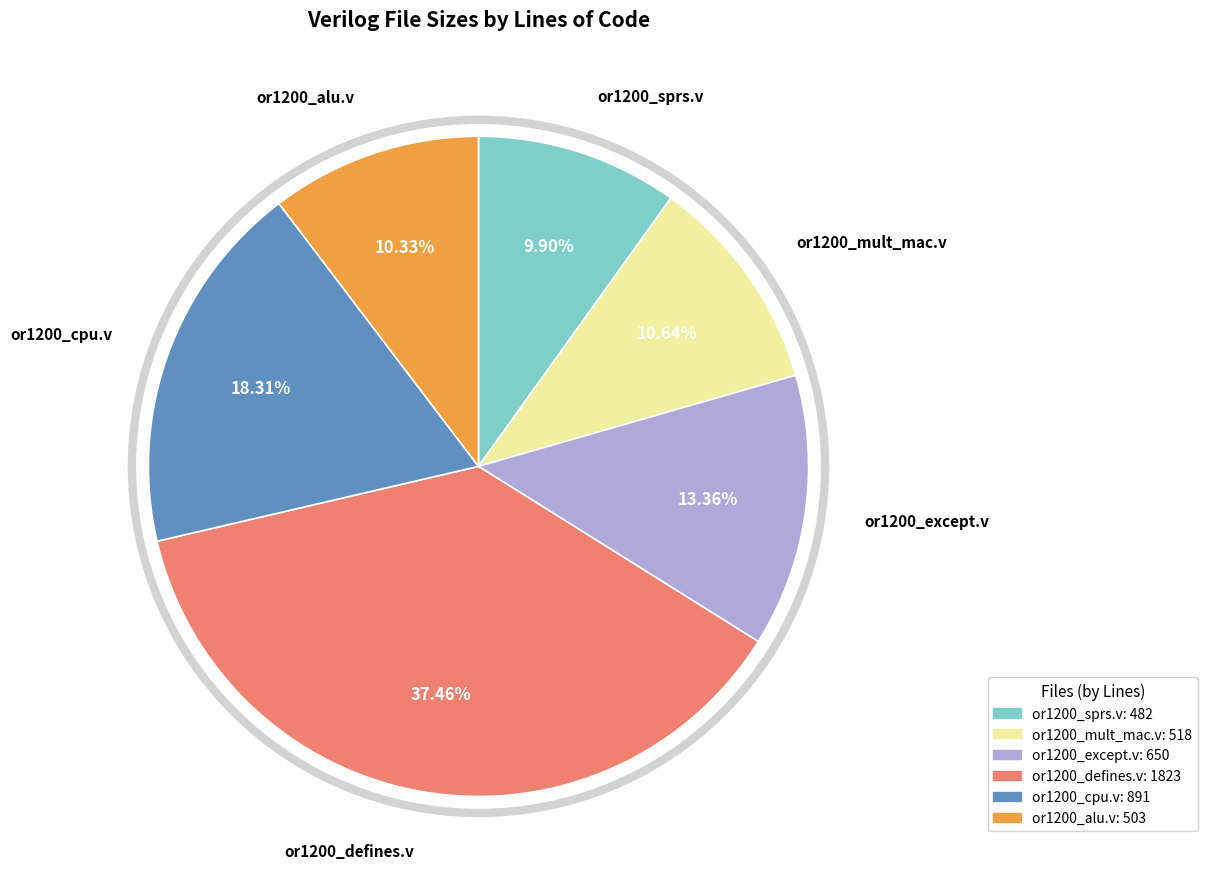

Is the sum of or1200_alu.v and or1200_defines.v greater than half?

No